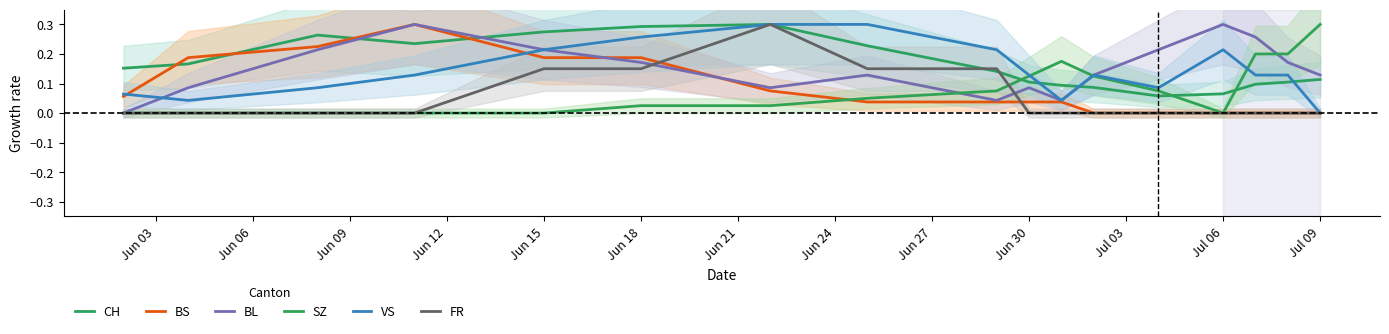

Does the chart display data point markers on the line(s)?

No